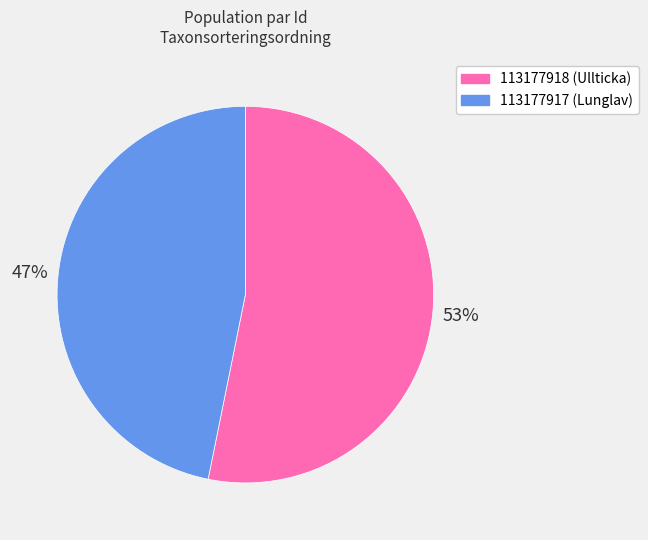

Which slice is the largest?

113177918